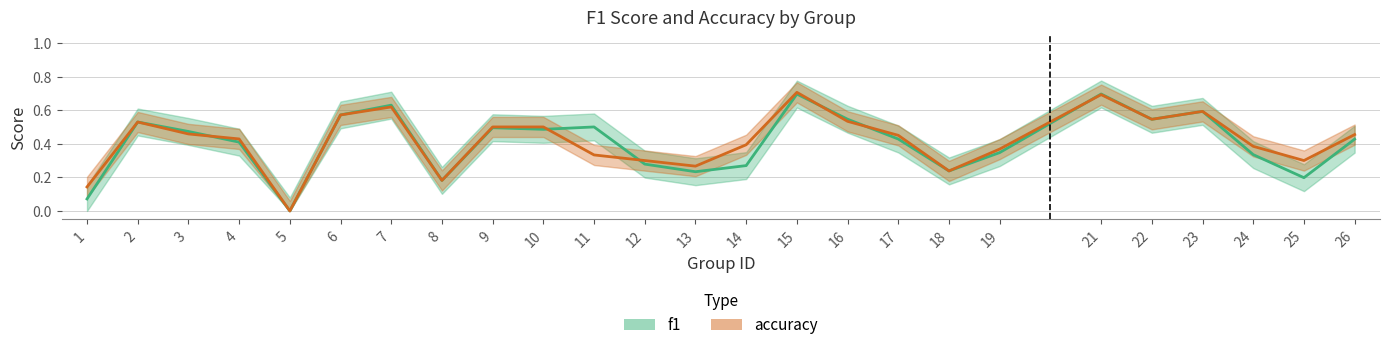

Is it true that f1 equals 1.0 at 23?

False